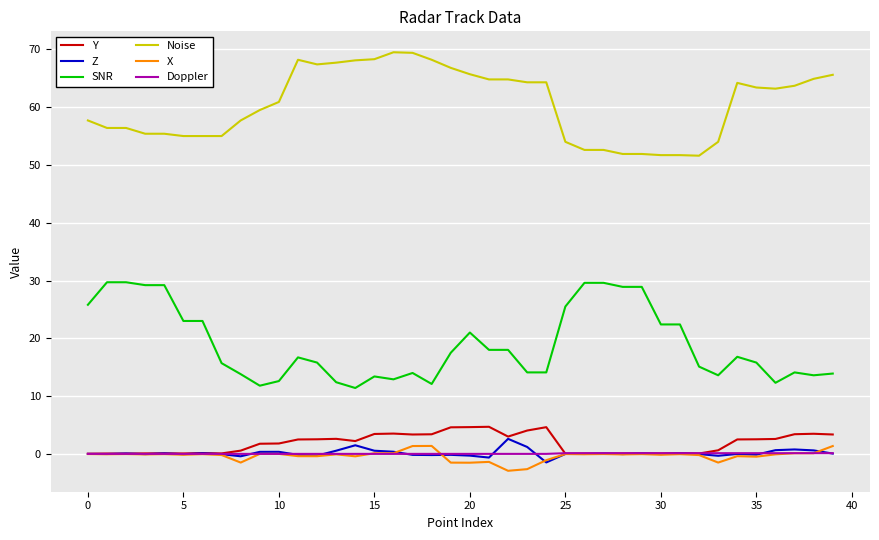

Which series has the largest total across all categories?

Noise